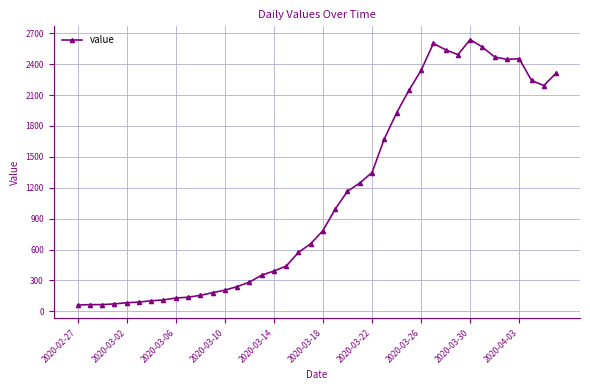

What is the maximum value shown in the chart?

2639